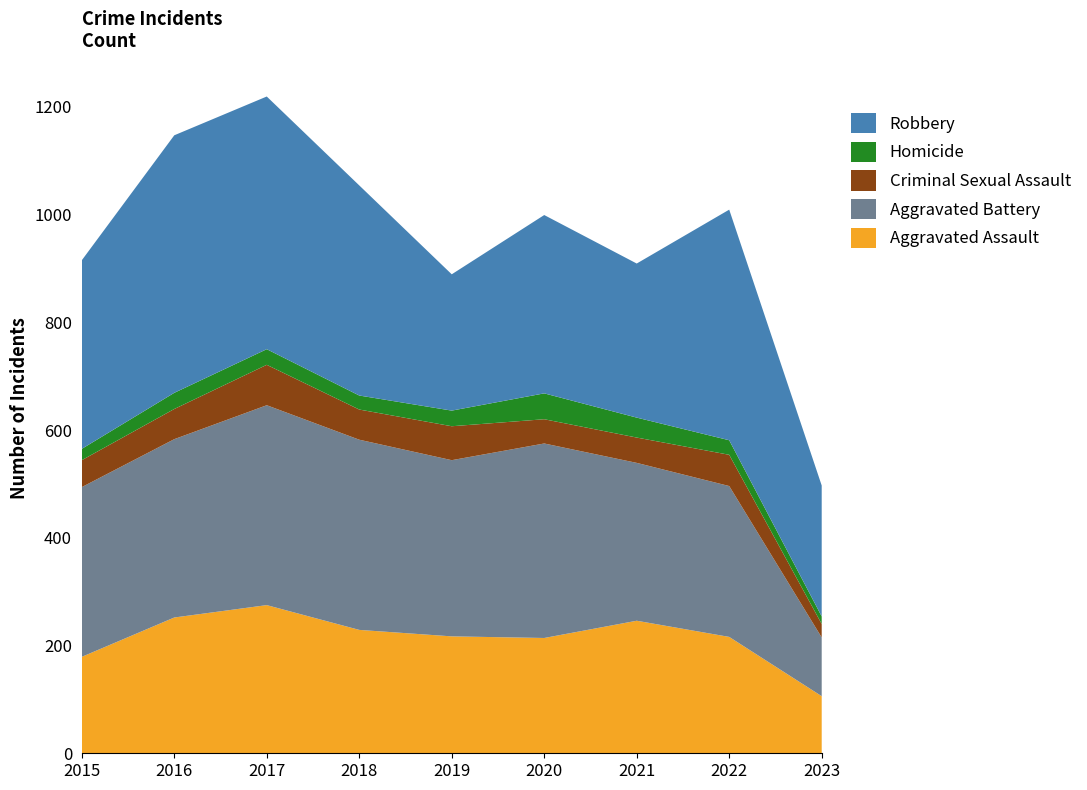

Reading right to left, list all the values displayed in this chart.

Aggravated Assault: 2023=106	2022=216	2021=246	2020=214	2019=217	2018=229	2017=275	2016=252	2015=179
Aggravated Battery: 2023=109	2022=280	2021=293	2020=361	2019=327	2018=353	2017=371	2016=331	2015=315
Criminal Sexual Assault: 2023=25	2022=58	2021=47	2020=45	2019=63	2018=56	2017=75	2016=56	2015=50
Homicide: 2023=14	2022=27	2021=37	2020=48	2019=29	2018=26	2017=29	2016=30	2015=21
Robbery: 2023=243	2022=428	2021=286	2020=331	2019=253	2018=390	2017=469	2016=478	2015=350